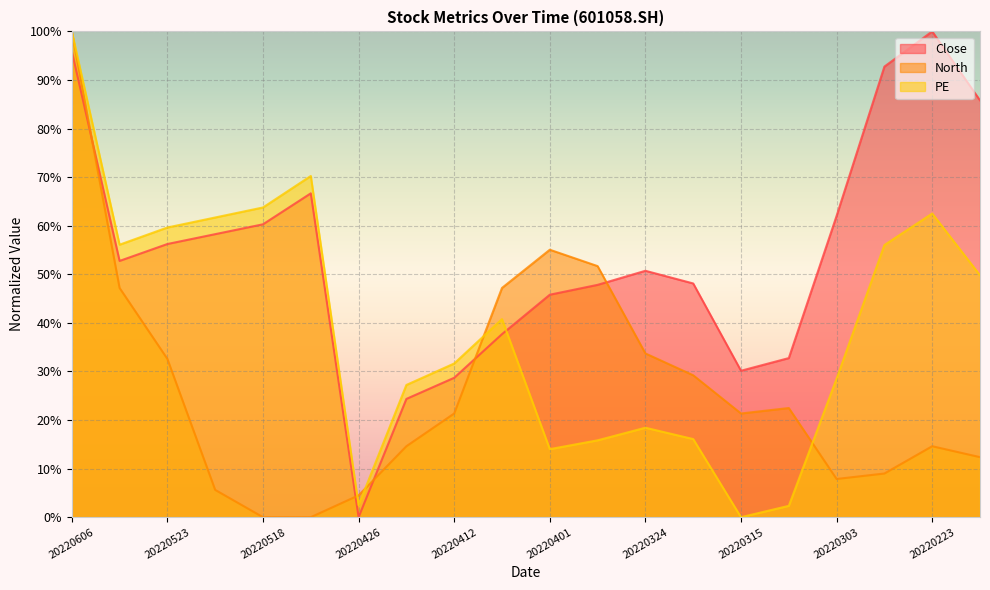

List the series in order of their overall mean, highest first.

Close, PE, North